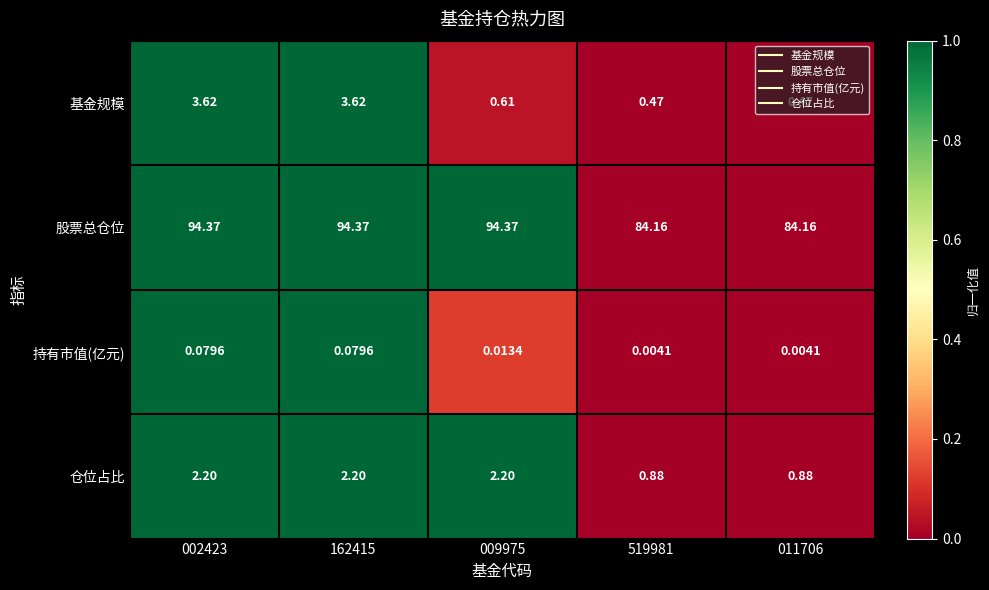

At how many categories does at least one series exceed 0?

5